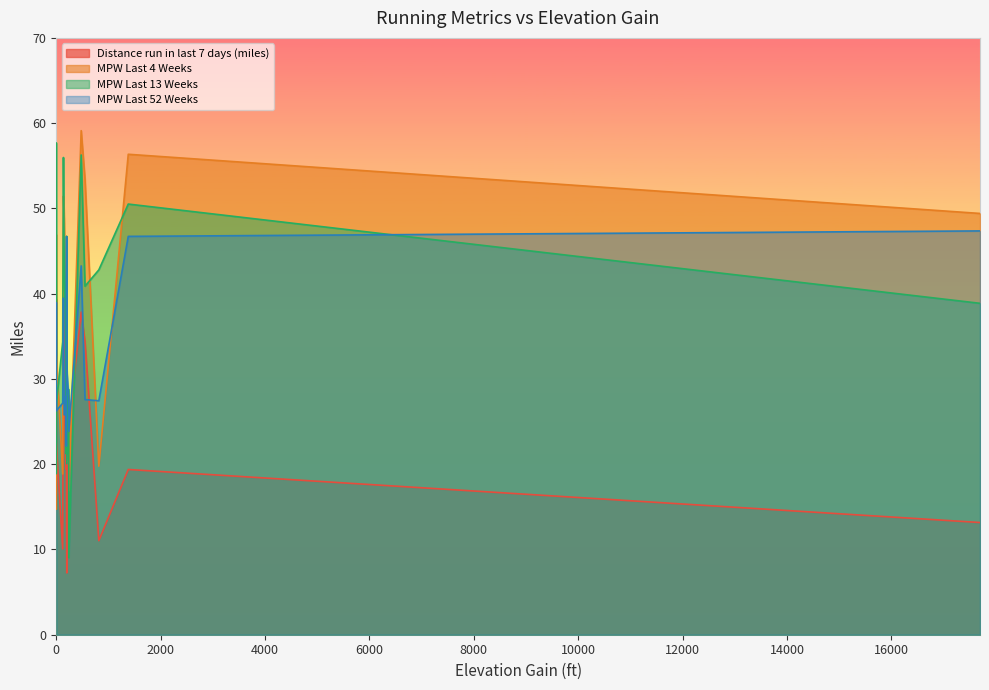

How many data points in MPW Last 52 Weeks are less than 27?

4